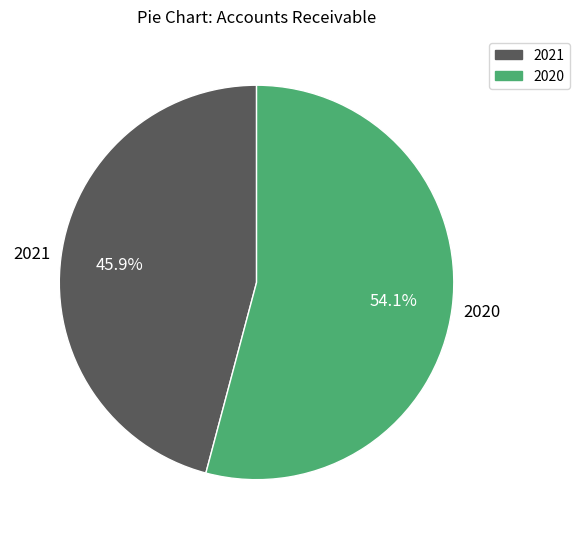

Between 2021 and 2020, which is larger?

2020